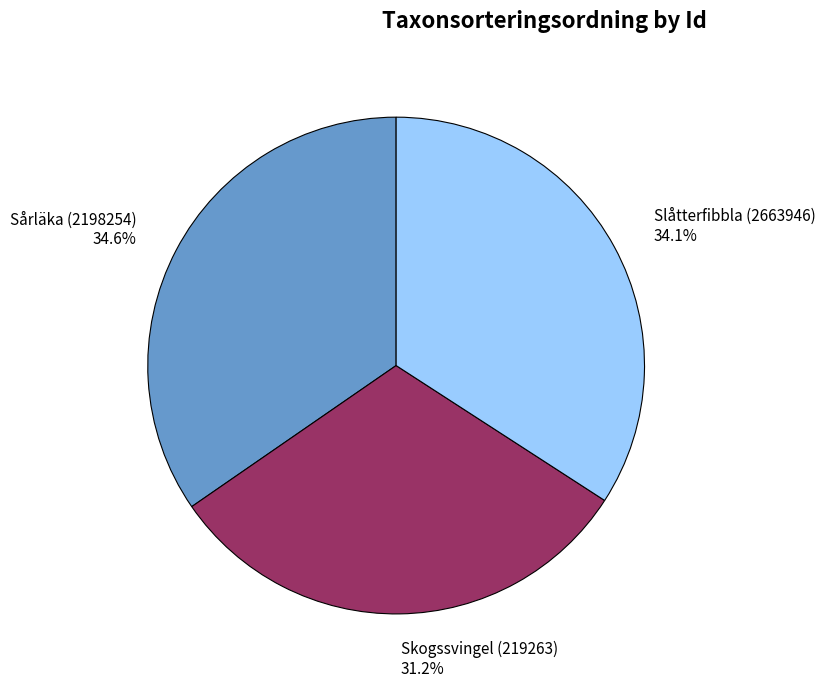

To the nearest percent, what is the average slice percentage?

33%